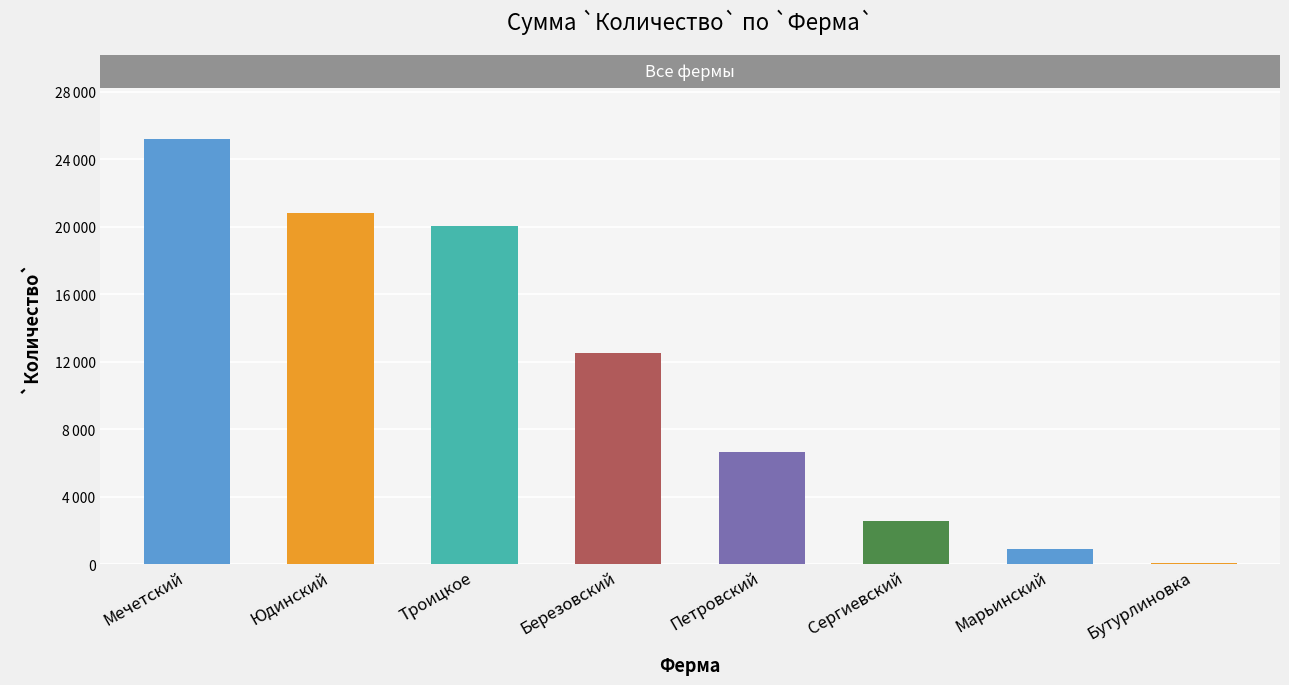

What is the value of the 2nd bar from the left?

20824.0